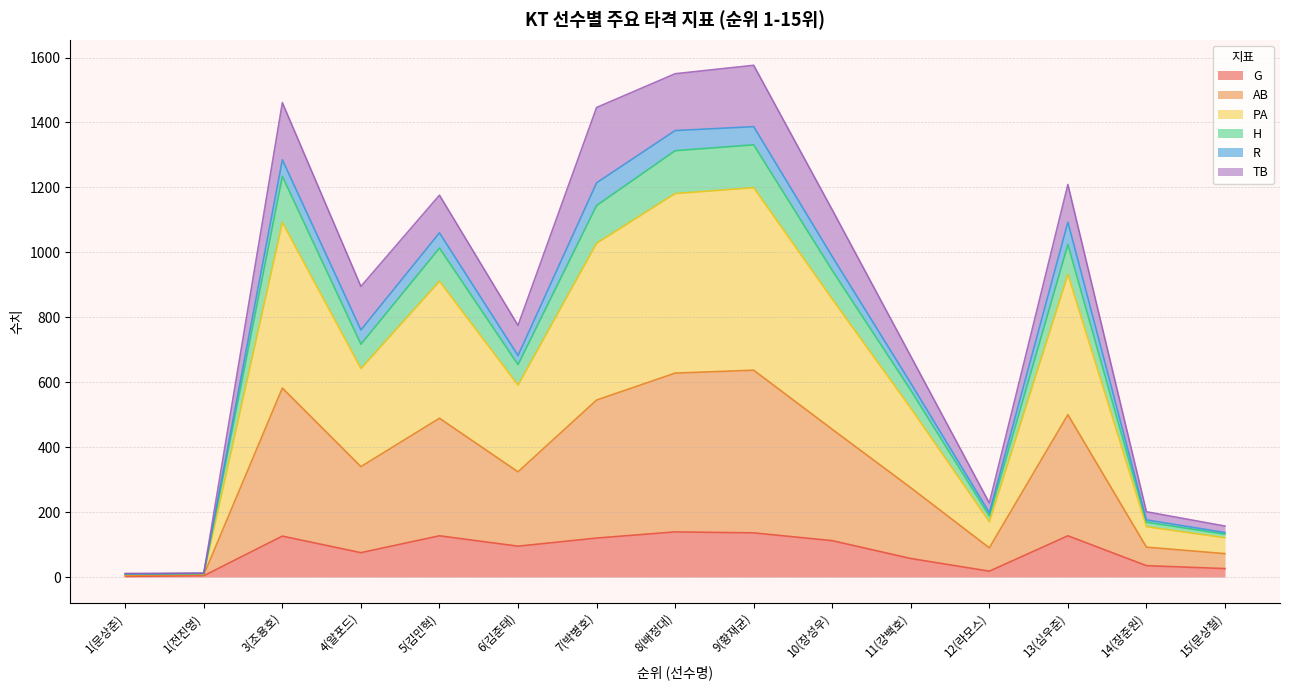

In AB, how many points are lower than both neighbors (excluding endpoints)?

3